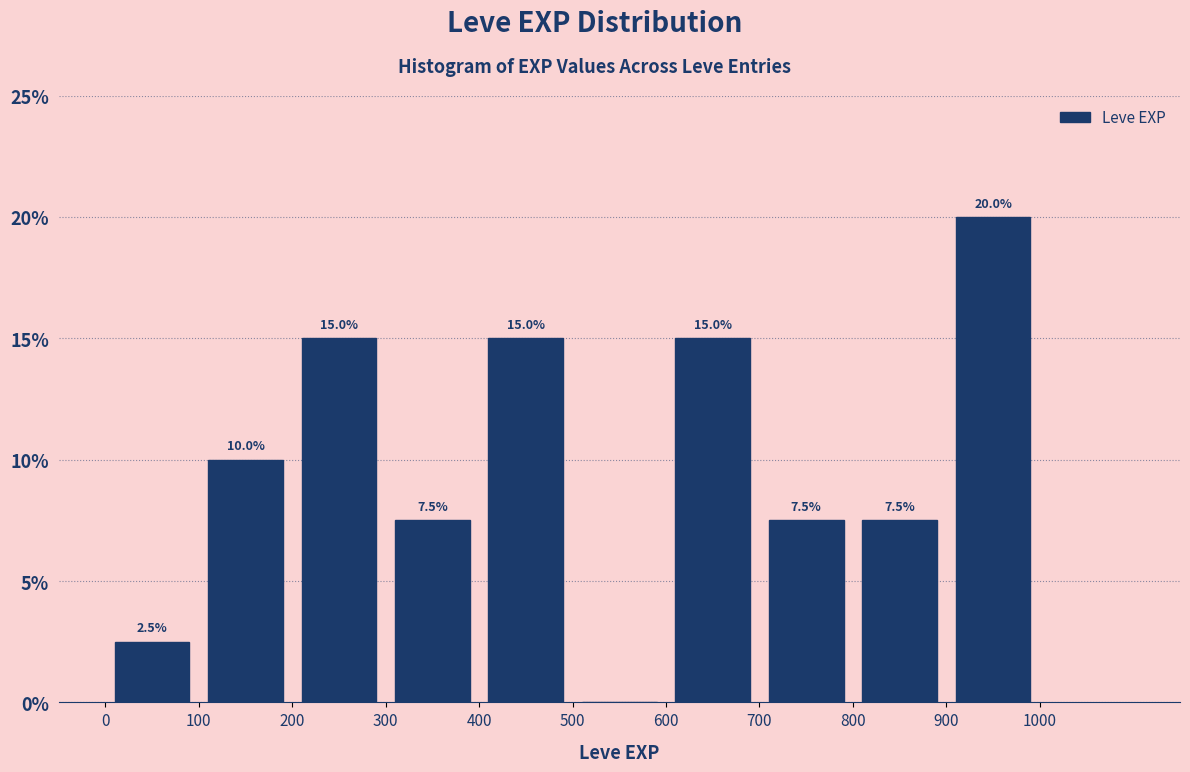

Over which range of the x-axis is the bar tallest?

900 to 1000